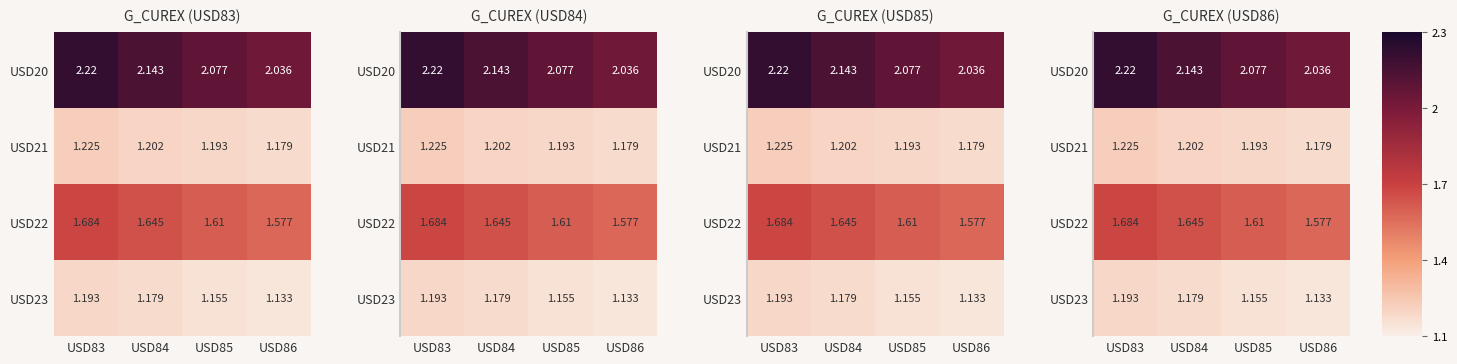

At USD86, list the series in order from largest to smallest.

USD20, USD22, USD21, USD23